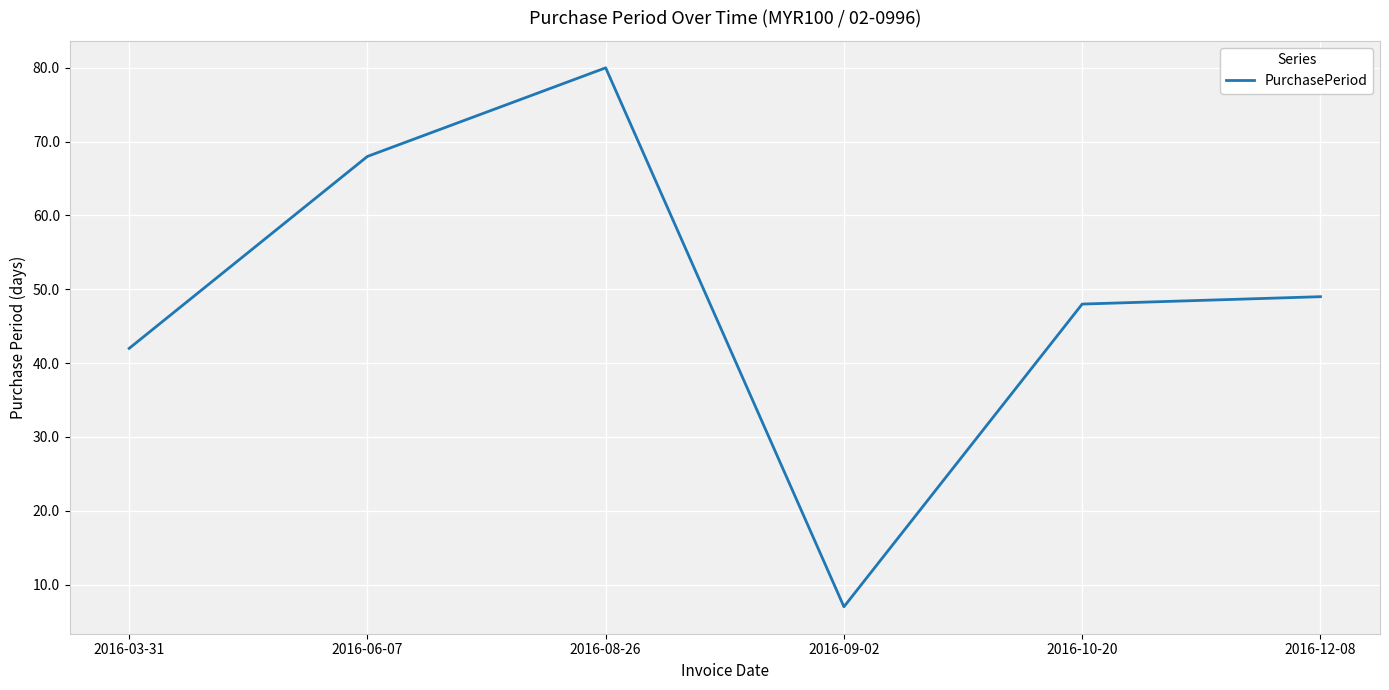

Reading left to right, list all the values displayed in this chart.

42	68	80	7	48	49